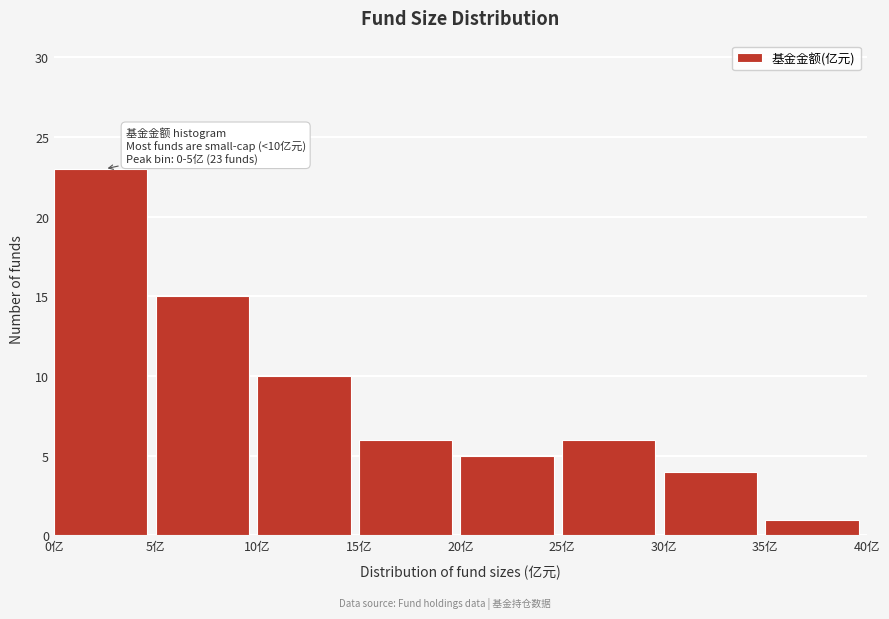

Over which range of the x-axis is the bar tallest?

0 to 5